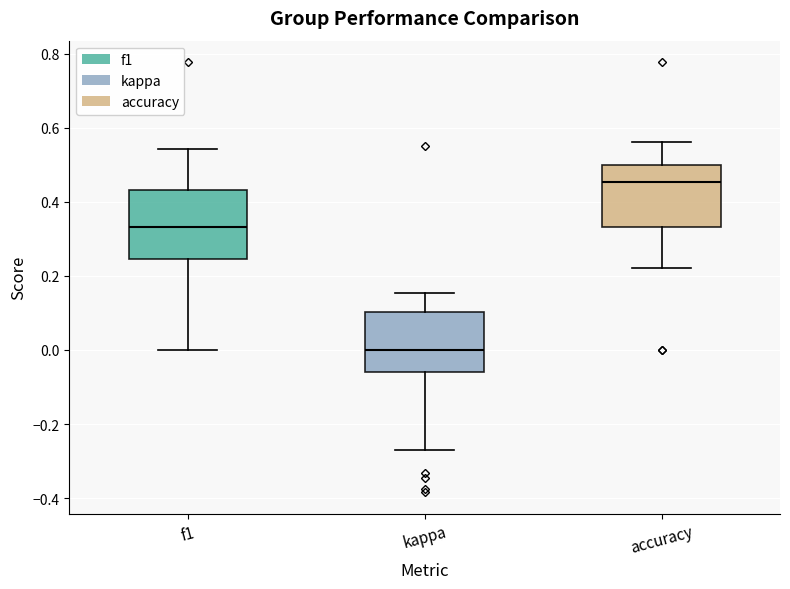

Which box's median line is the lowest?

kappa